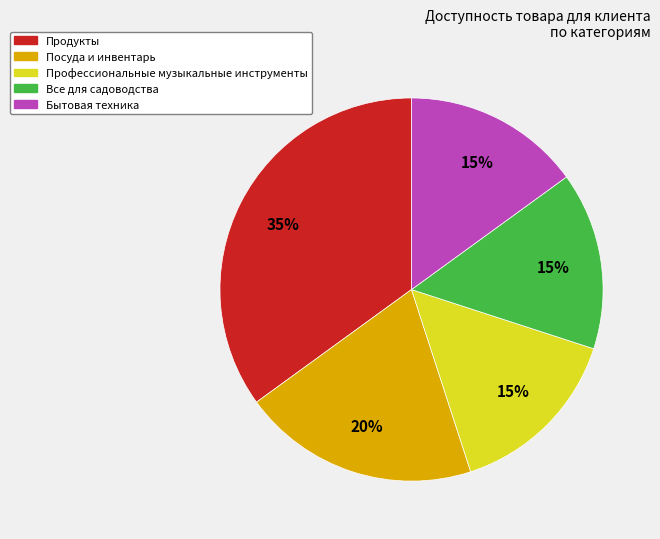

To the nearest percent, what is the difference between the largest and smallest slice percentages?

20%